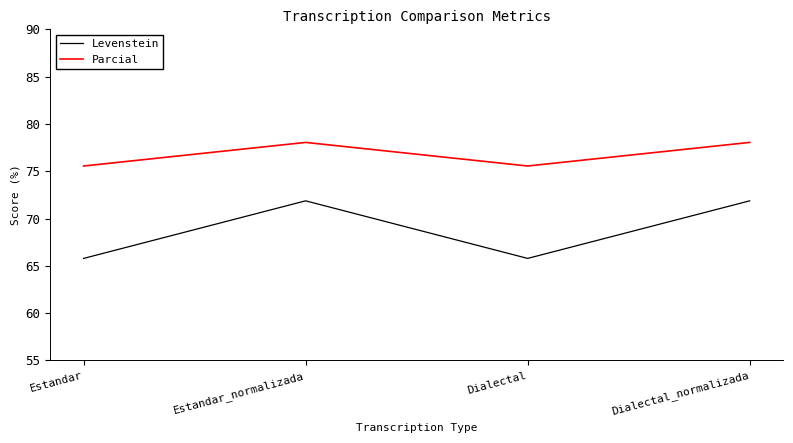

Rank the series by their maximum value, from highest to lowest.

Parcial, Levenstein